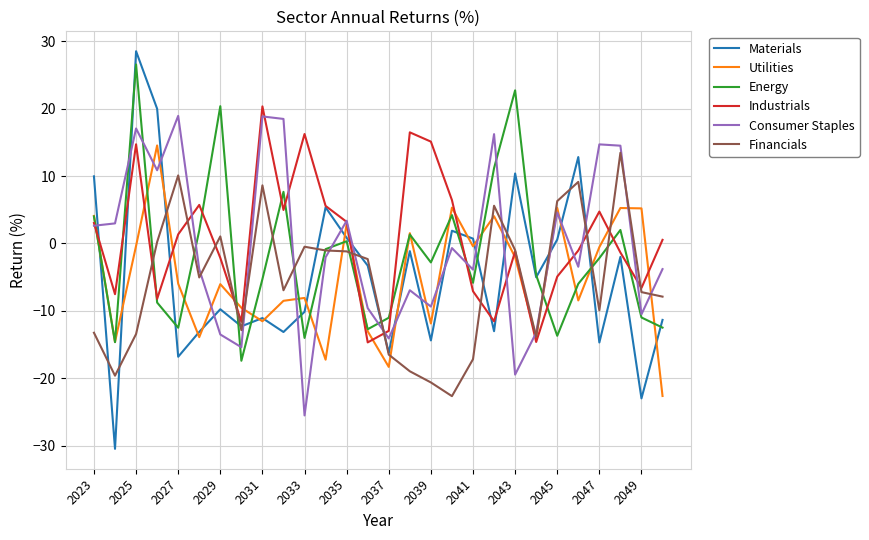

What is the minimum value shown in the chart?

-30.5